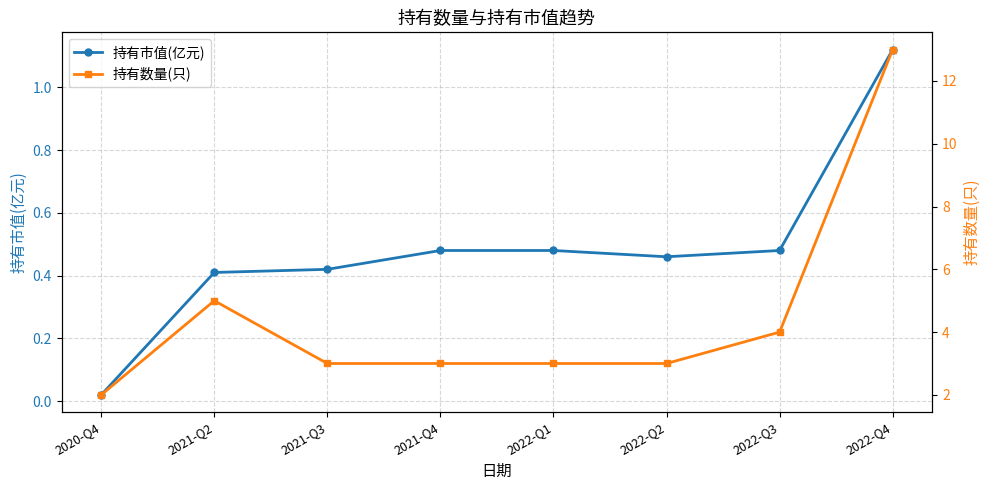

What are all the series names shown in the legend?

持有市值(亿元), 持有数量(只)